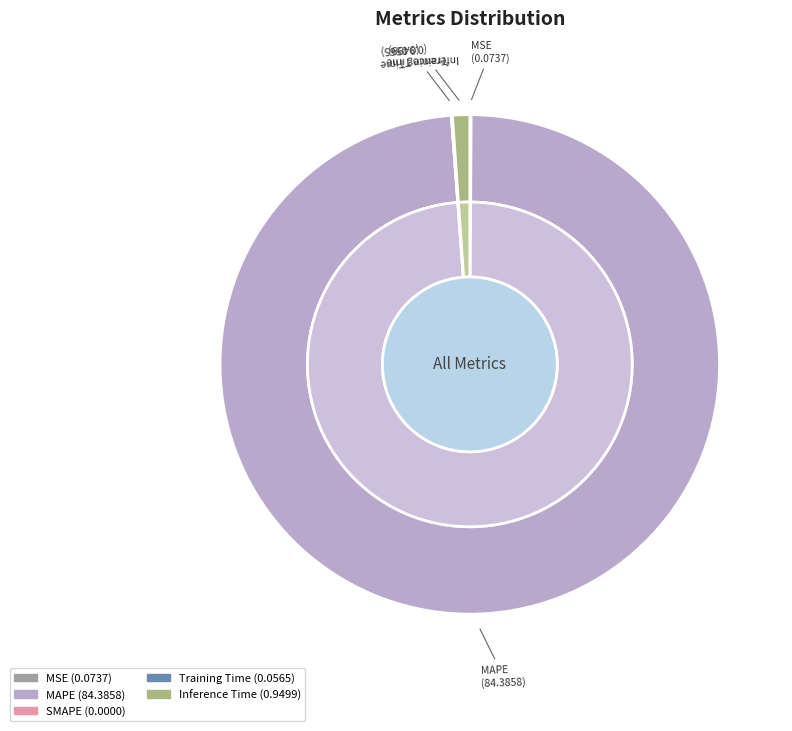

What is the change in value from MSE to SMAPE?

-0.1